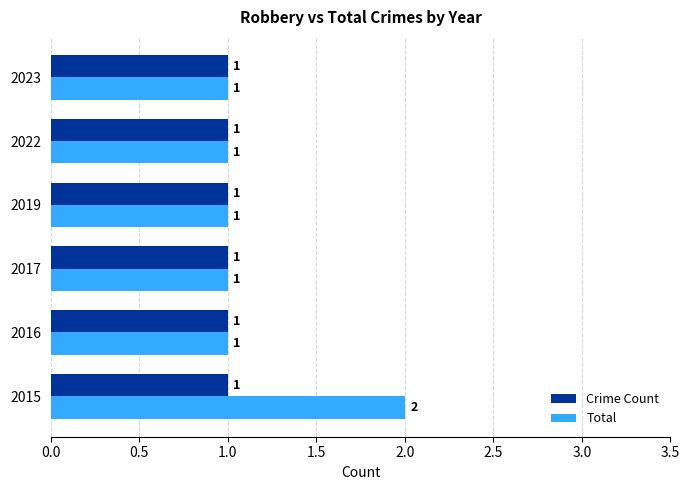

Which series has the largest total across all categories?

Total